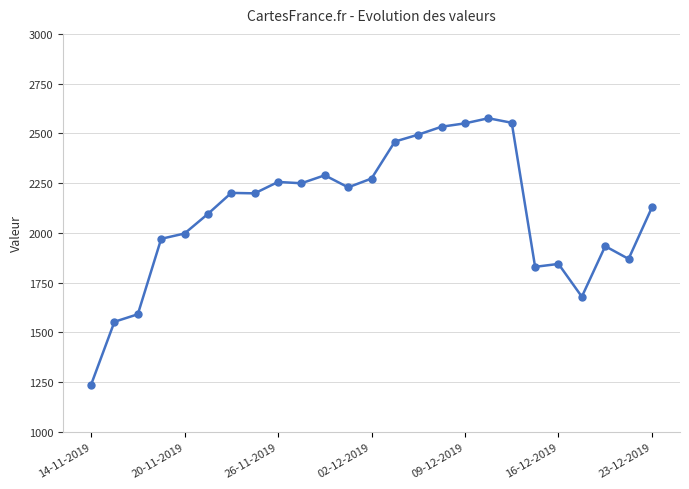

True or false: the data has more than 2 interior local peaks.

True